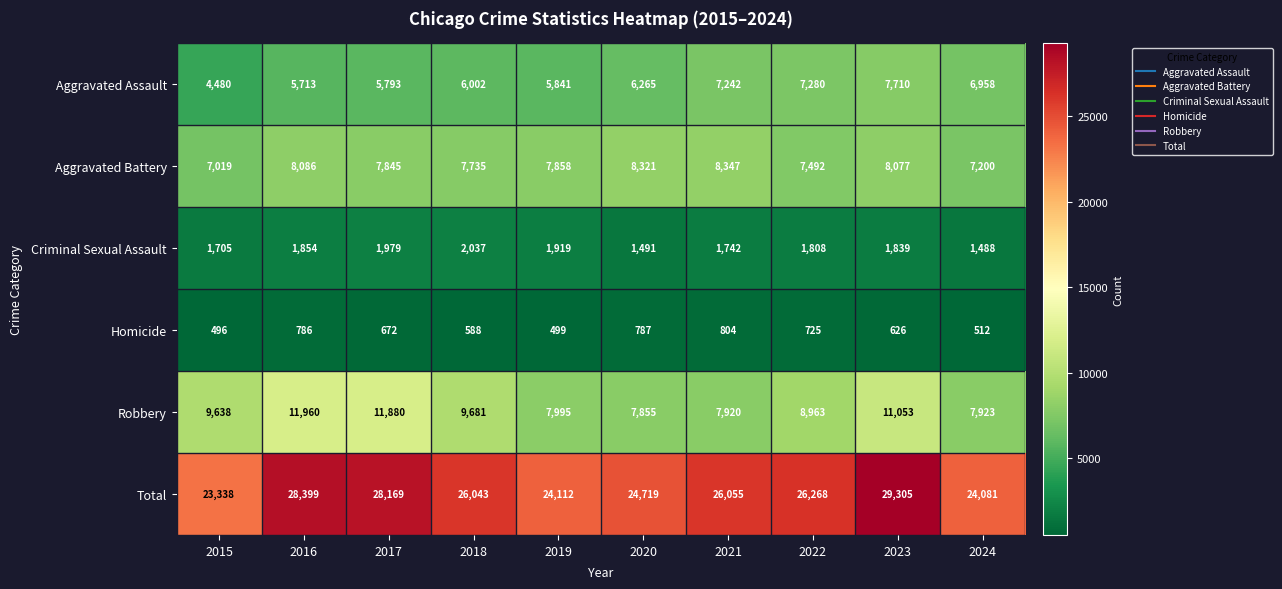

Read the Homicide value at 2020.

787